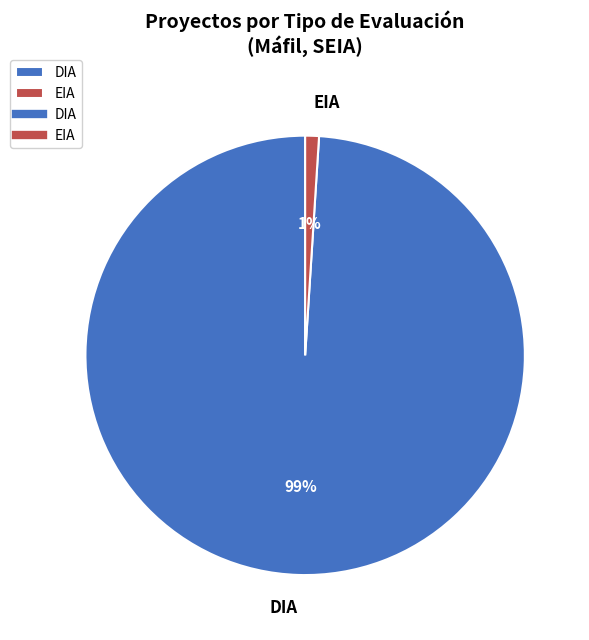

Which has a higher value, EIA or DIA?

DIA